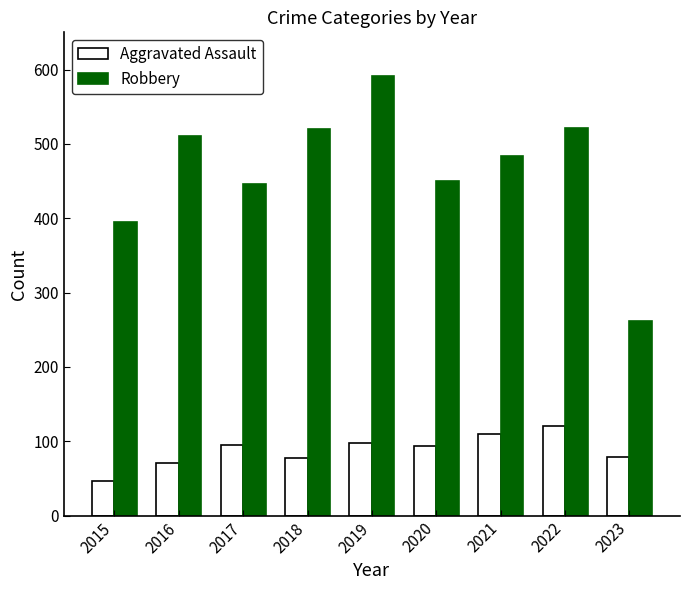

The Robbery series shows 484 at 2021. True or false?

True